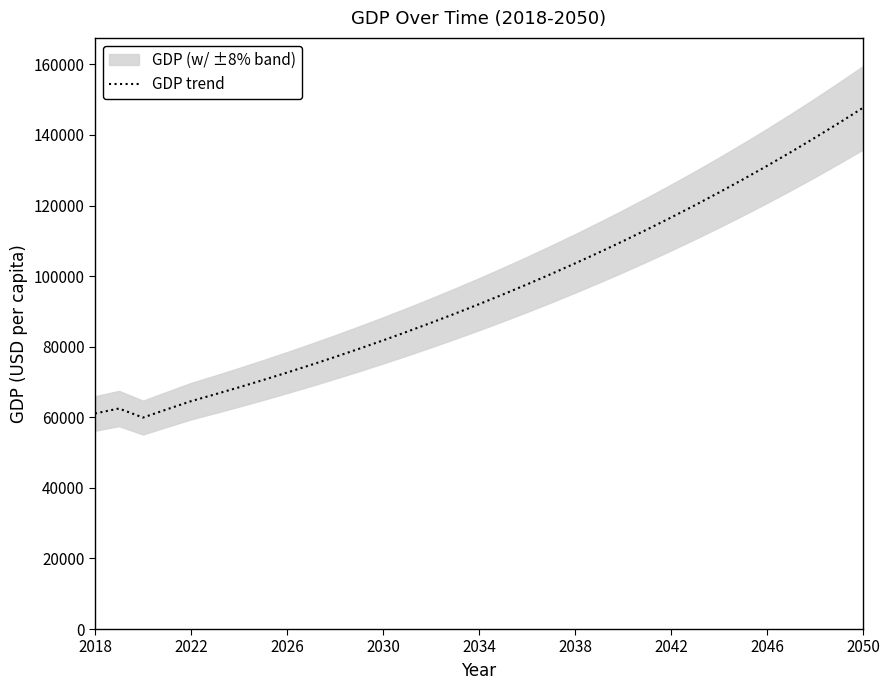

What is the maximum value for GDP trend?

147712.1